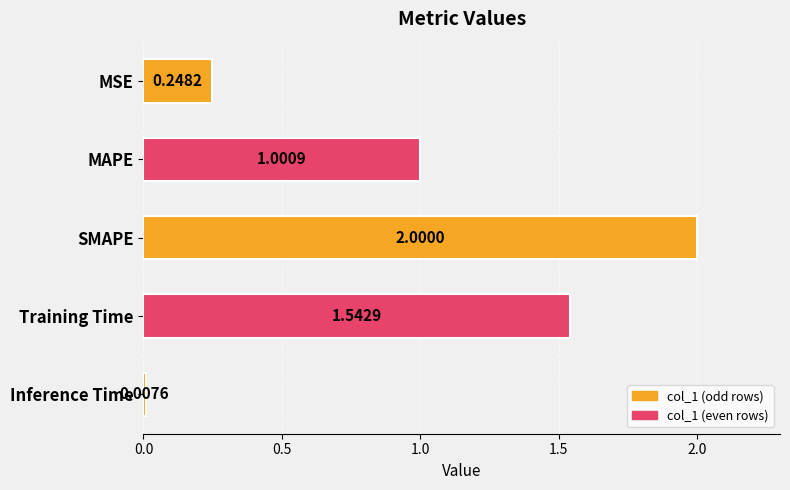

Which category has the highest value across all series?

SMAPE